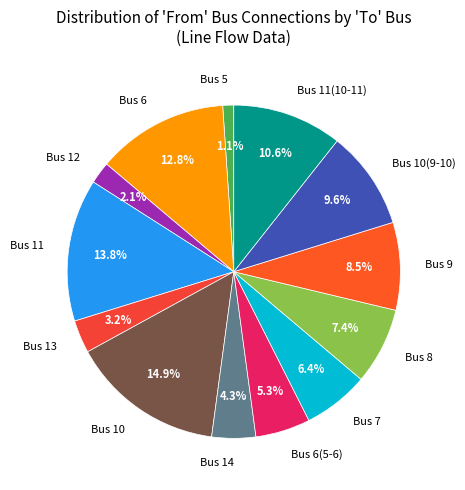

To the nearest percent, what is the average slice percentage?

8%